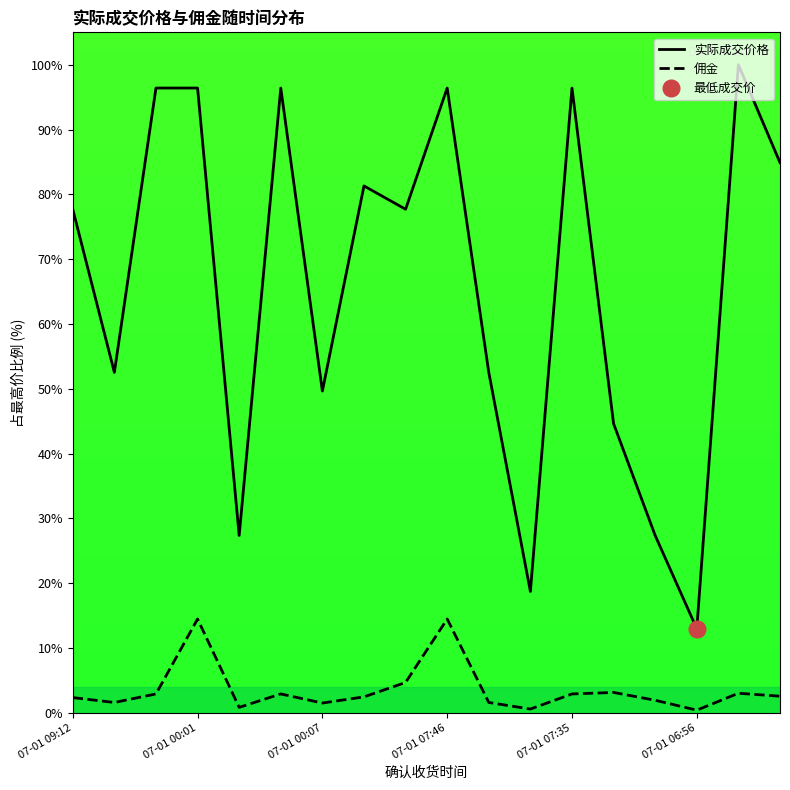

What are all the series names shown in the legend?

实际成交价格, 佣金